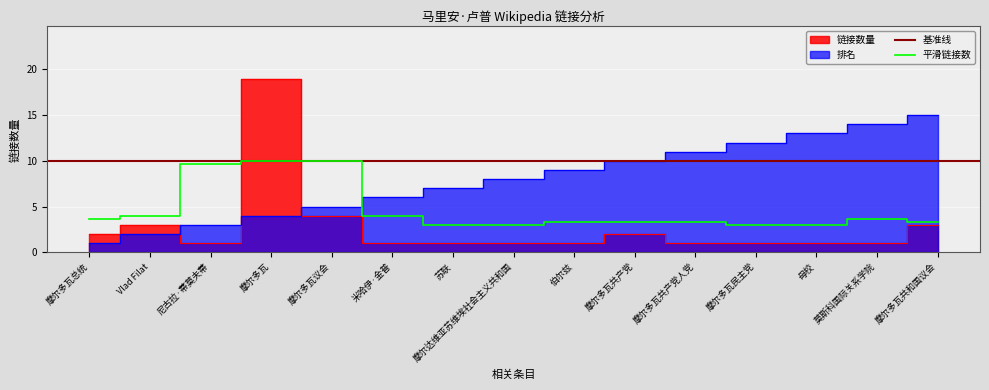

True or false: 平滑链接数 has a value of 1.8 at 摩尔达维亚苏维埃社会主义共和国.

False